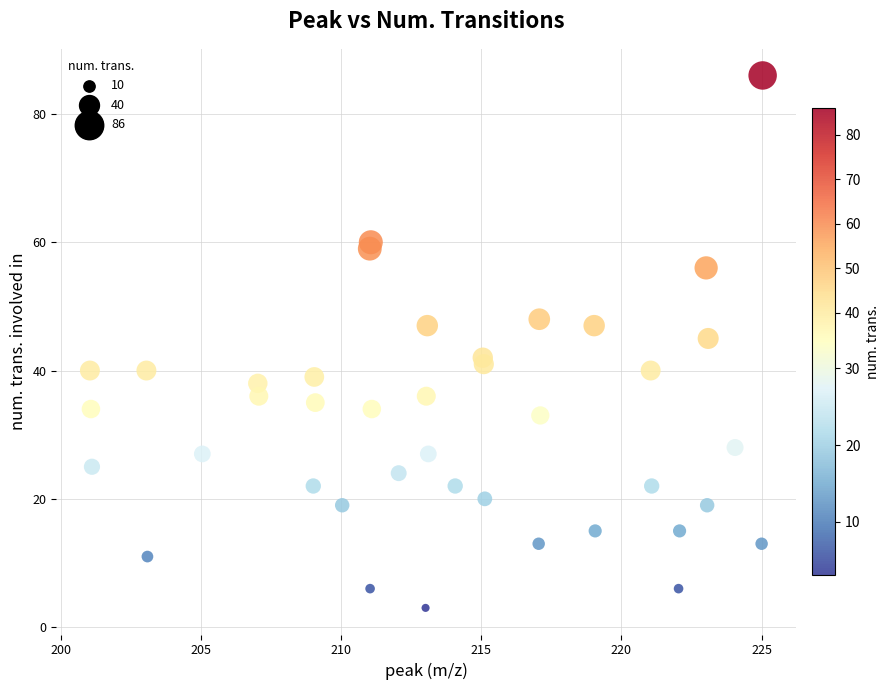

What Y value in the scatter plot is closest to 44?

45